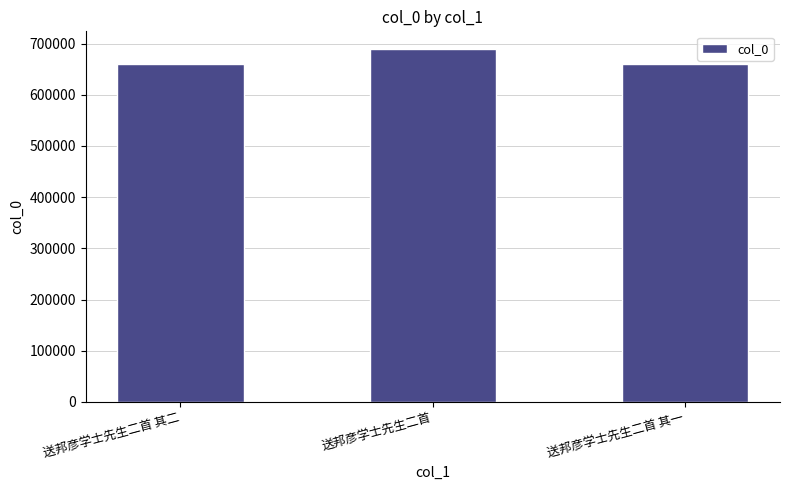

What is the minimum value shown in the chart?

660602